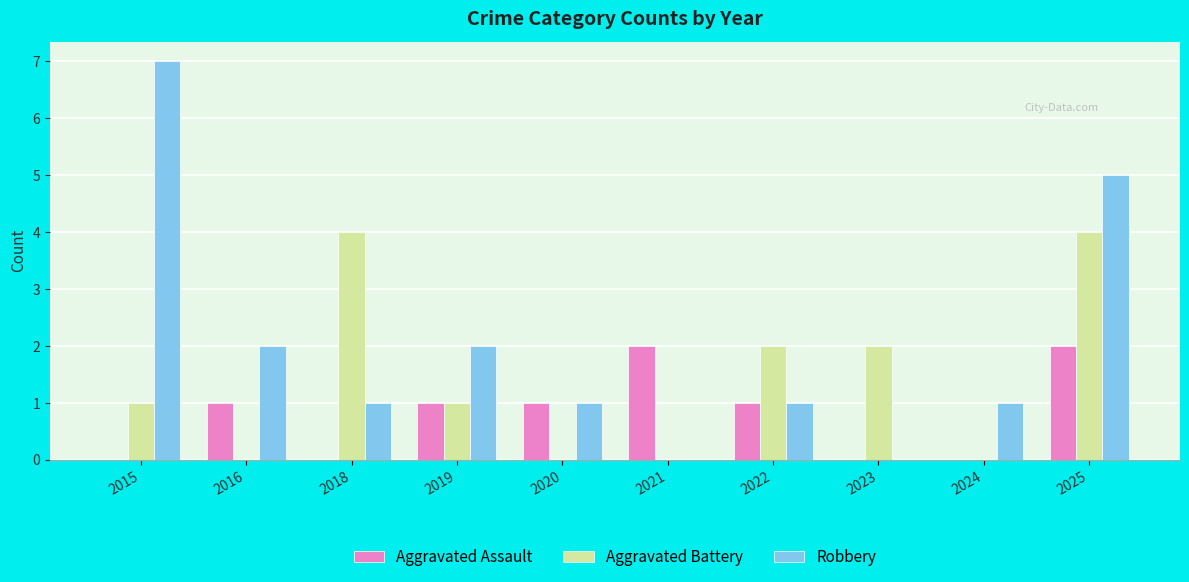

Which series changed the most between 2019 and 2023?

Robbery